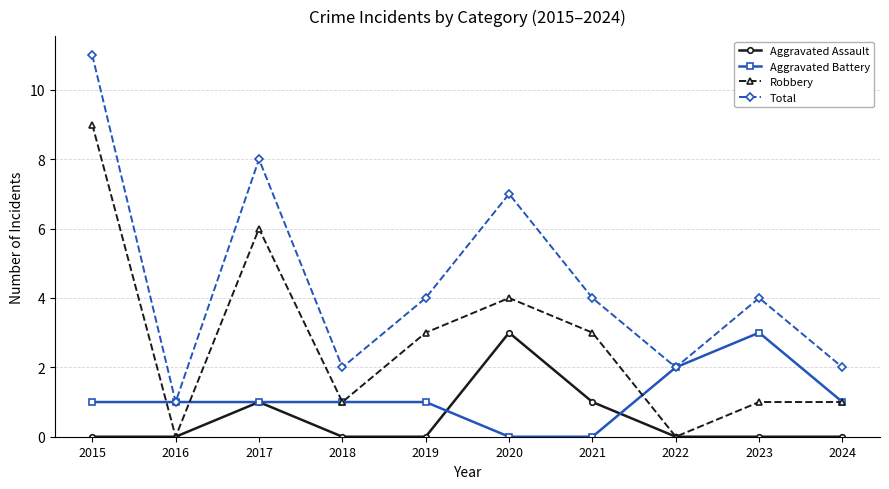

What is the total value across all series at 2022?

4